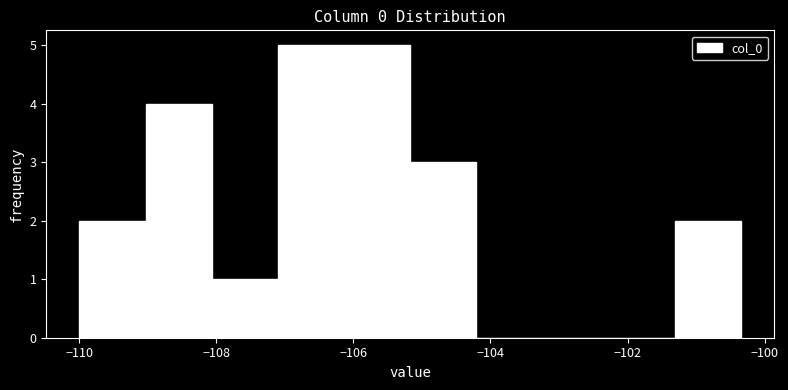

What is the height of the bar covering -110.0 to -109.0 on the x-axis? Neither the bar edges nor the heights are printed on the chart, so give them approximately, as read against the axes.

2